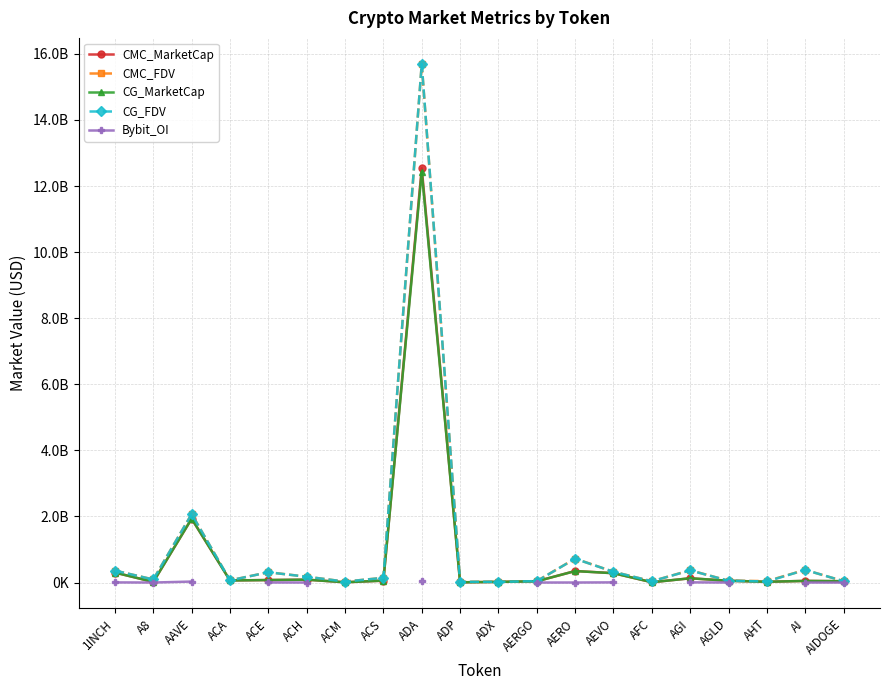

List the series in order of their peak value, lowest first.

Bybit_OI, CG_MarketCap, CMC_MarketCap, CMC_FDV, CG_FDV